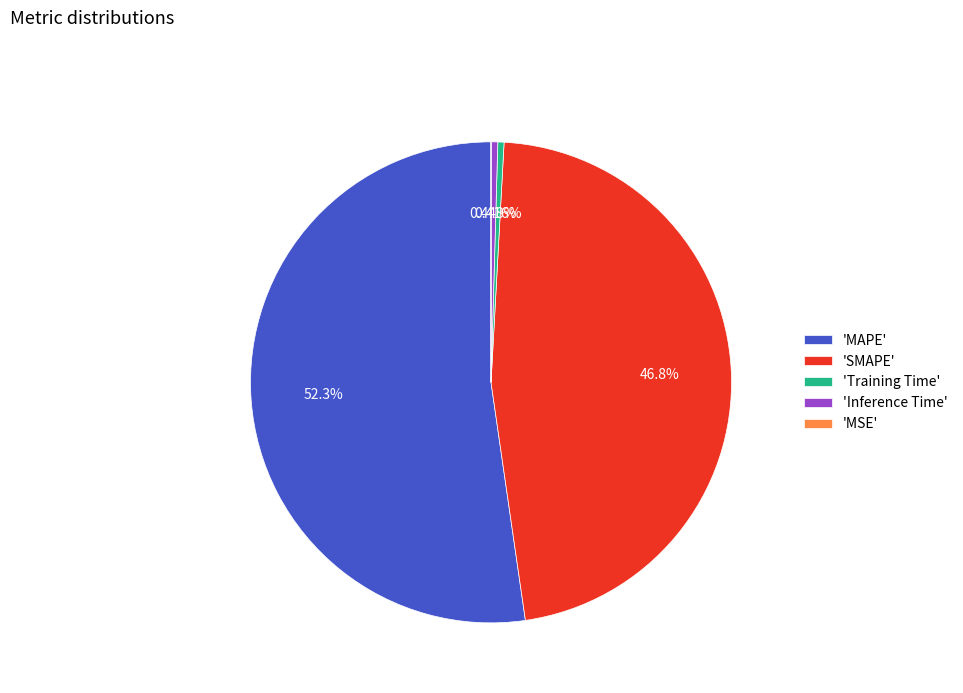

Combined, do 'MAPE' and 'Training Time' account for over 50%?

Yes